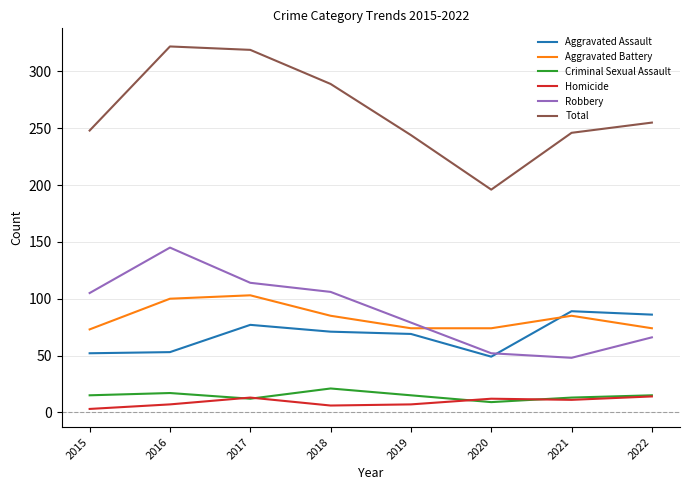

True or false: Homicide and Total intersect in this chart.

False